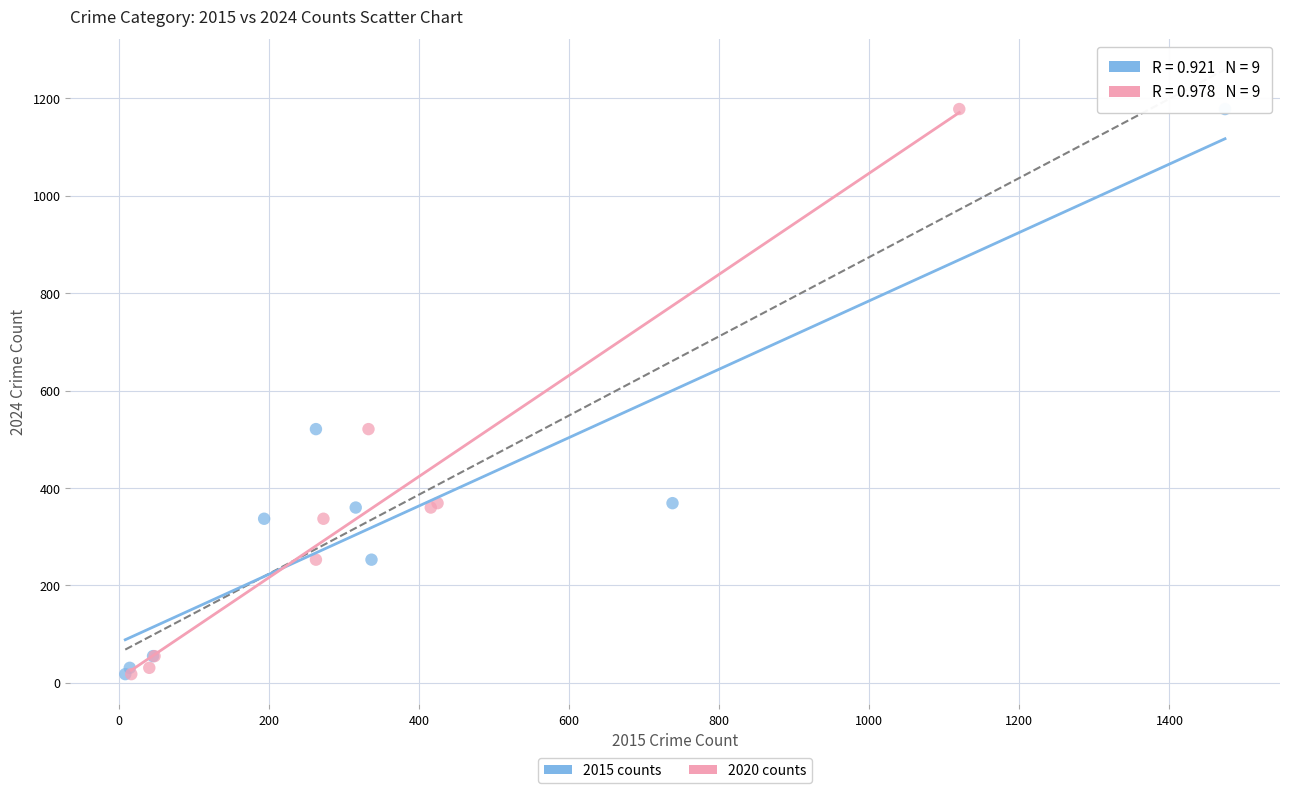

What are all the series names shown in the legend?

2015 counts, 2020 counts